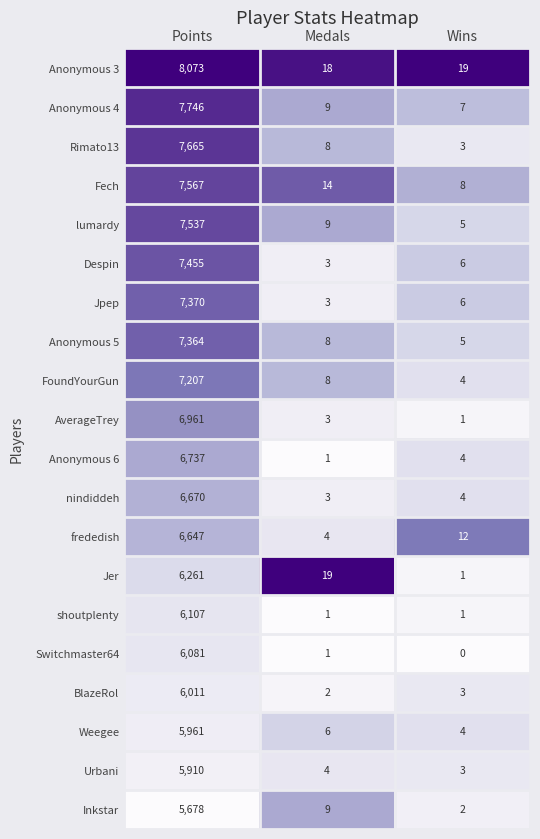

The Rimato13 series shows 13 at Medals. True or false?

False